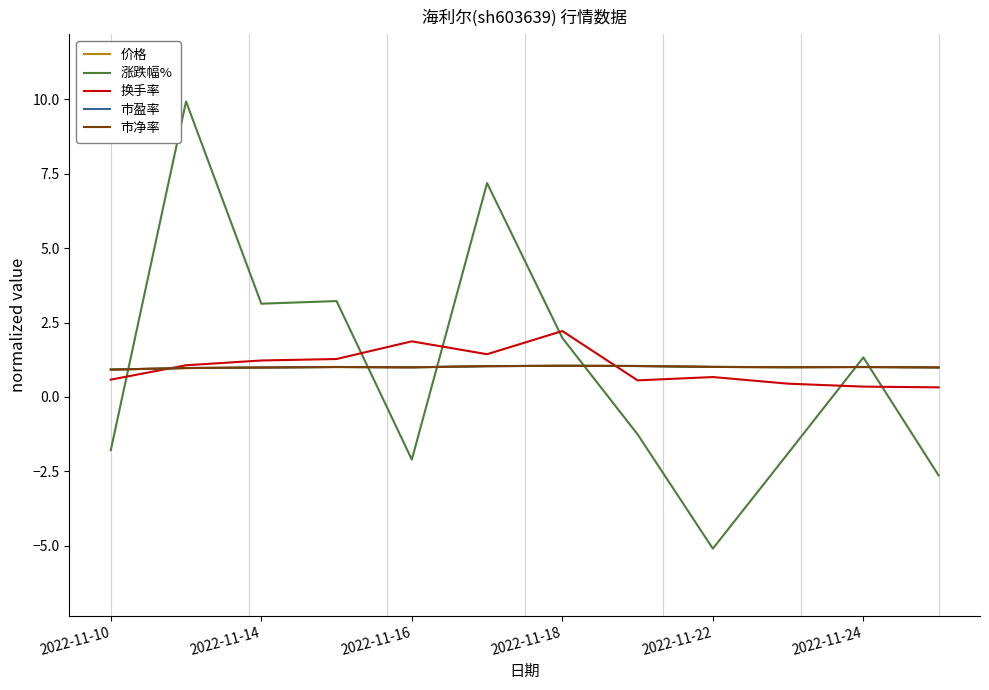

Does the chart have visible grid lines?

No